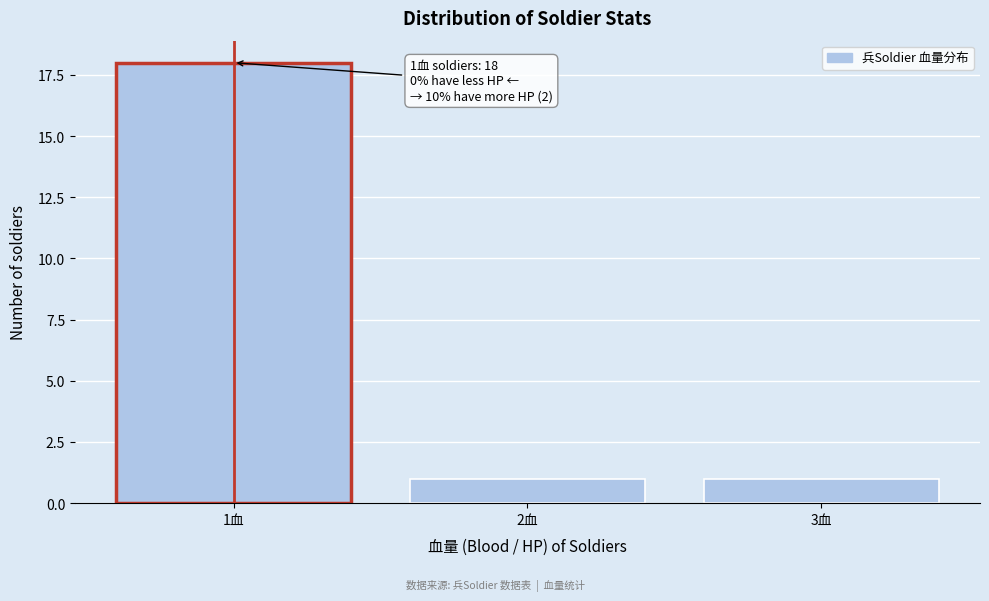

Reading left to right, transcribe all the data shown in this chart.

1血=18	2血=1	3血=1